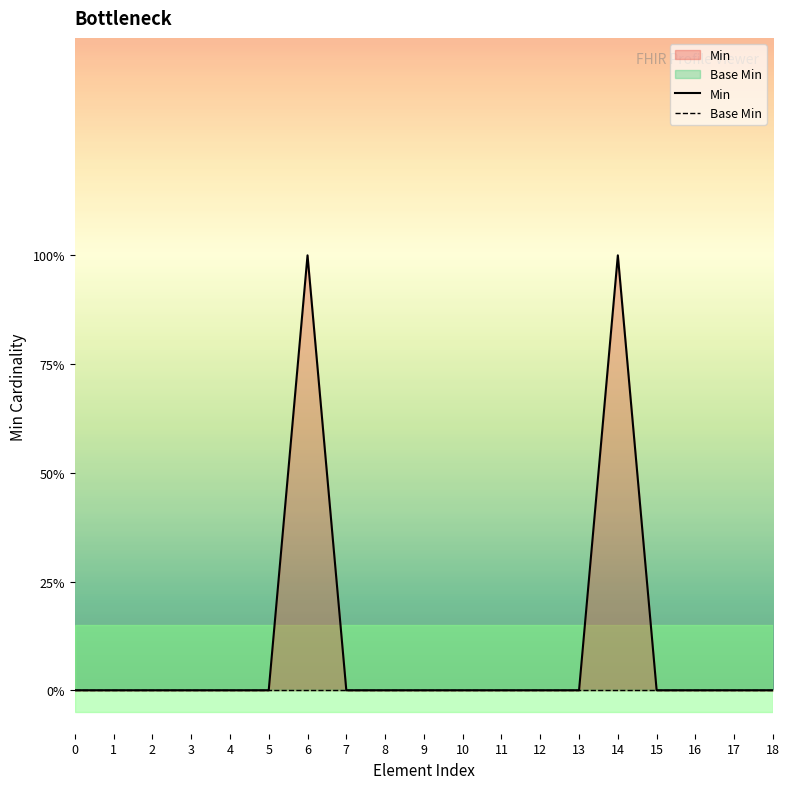

The Min series shows 0 at 17. True or false?

True